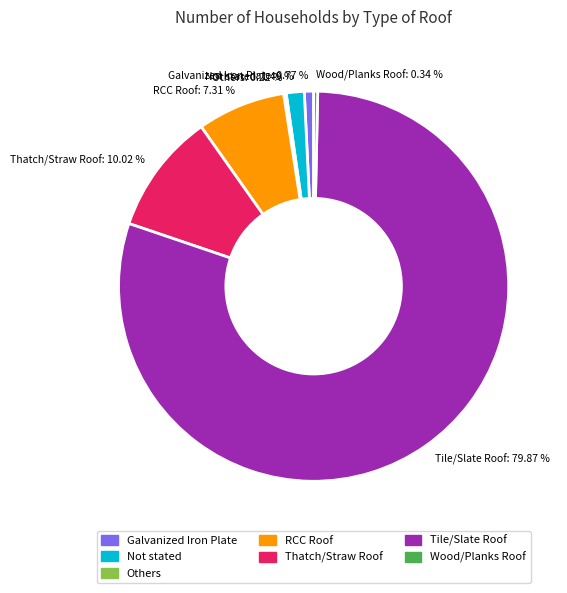

Is Tile/Slate Roof the majority of the pie?

Yes